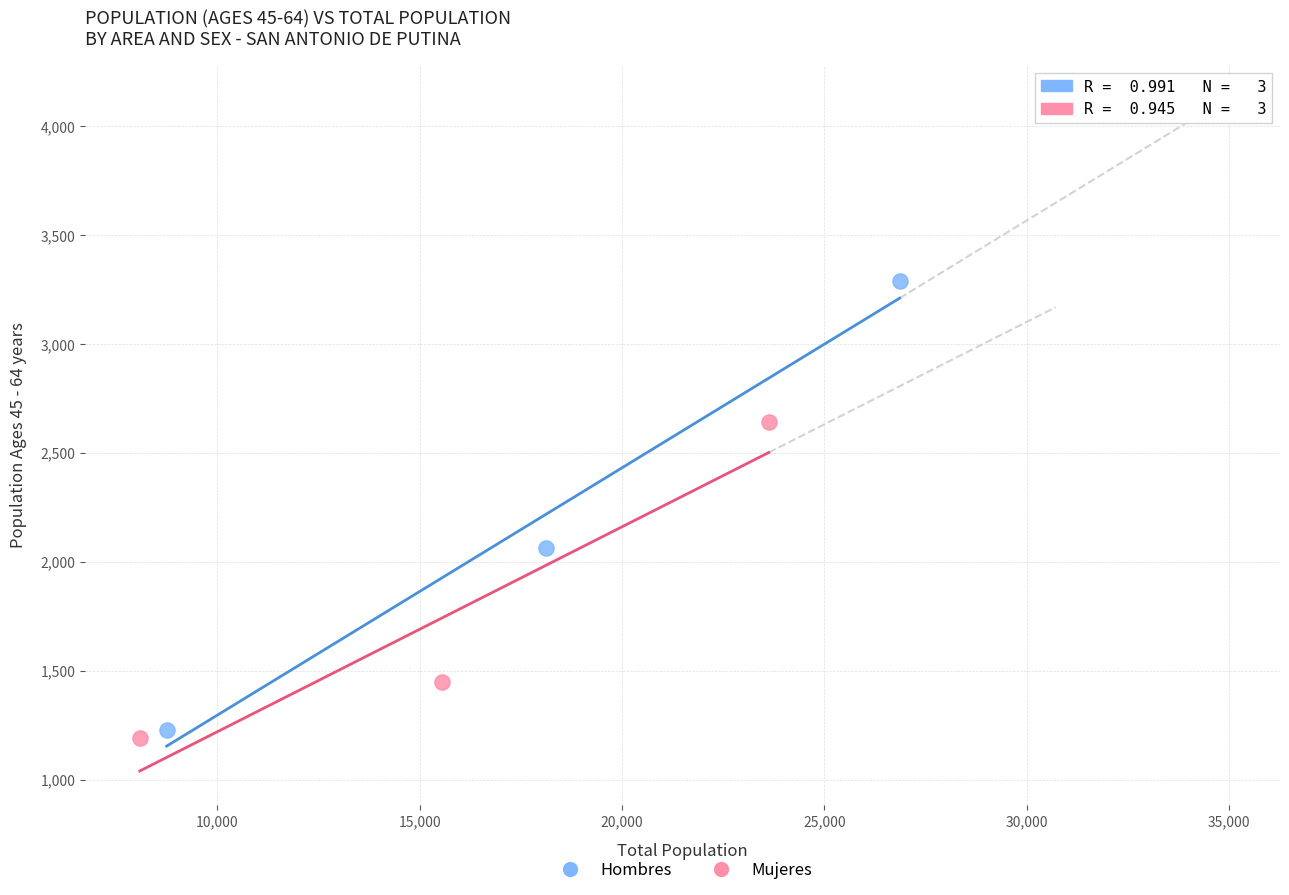

Which series has the largest Y range (max minus min)?

Hombres